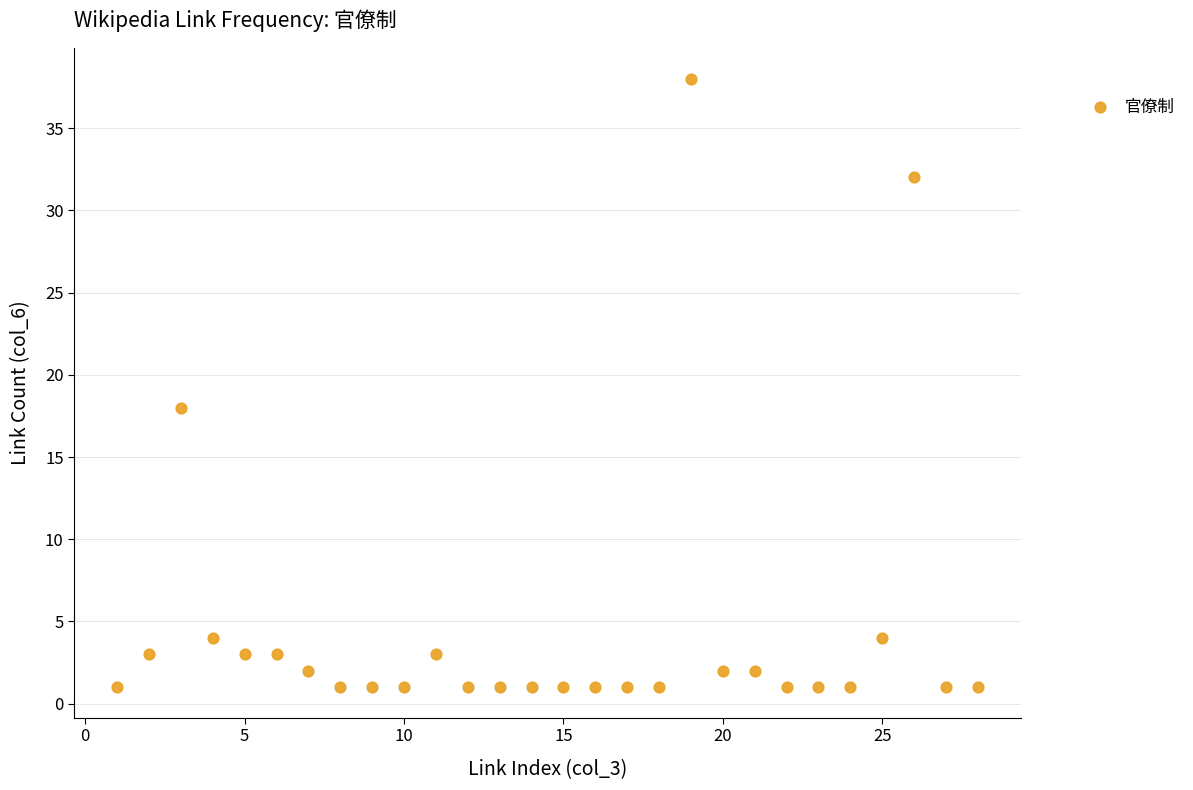

What is the range of X values (max minus min)?

27